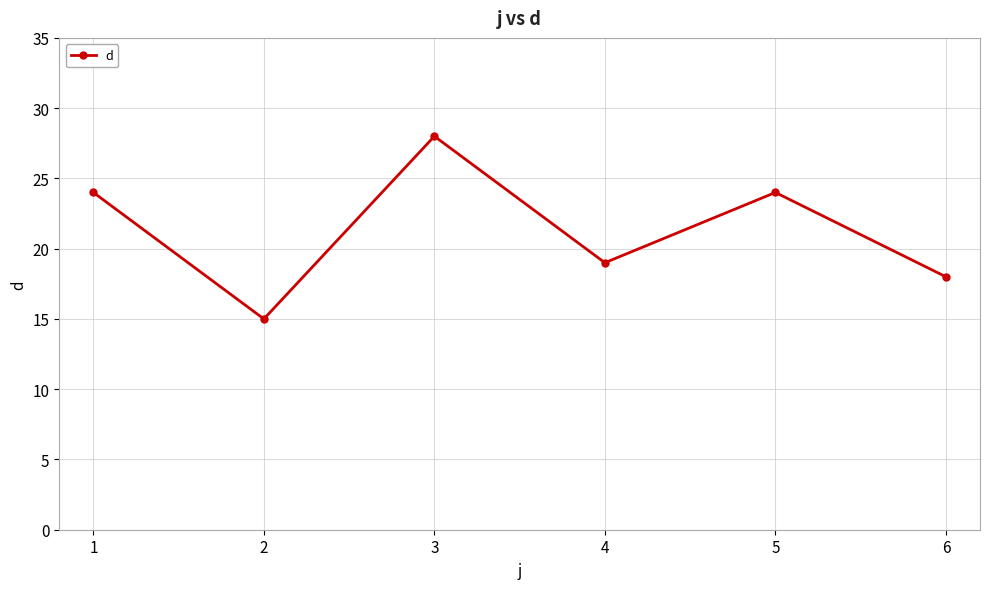

At which category does the chart reach its peak across all series?

3